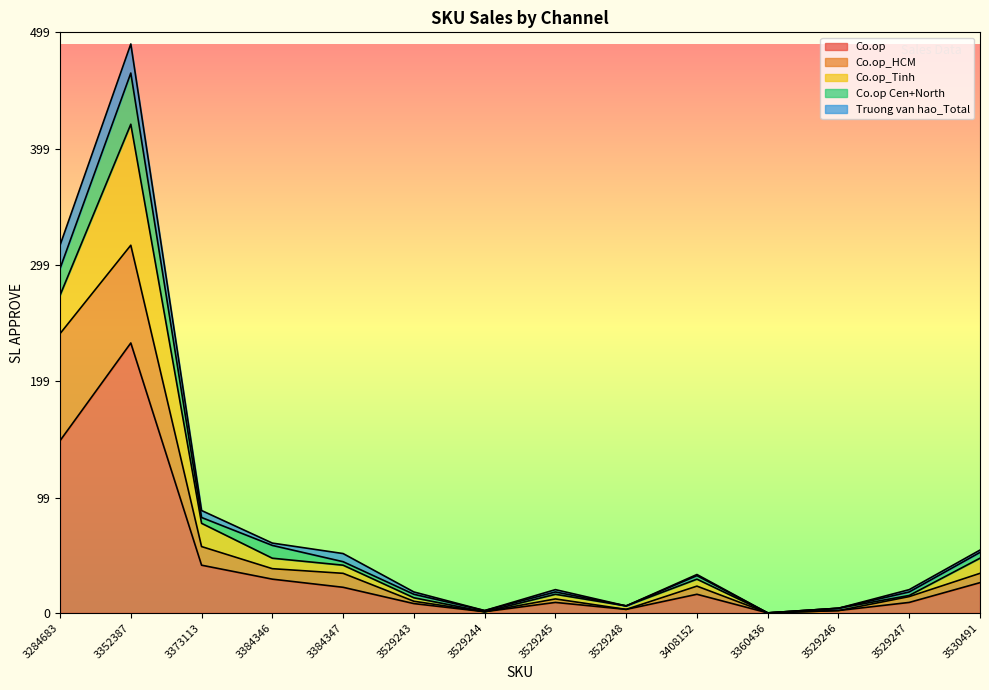

What is the total value across all series at 3352387?

489